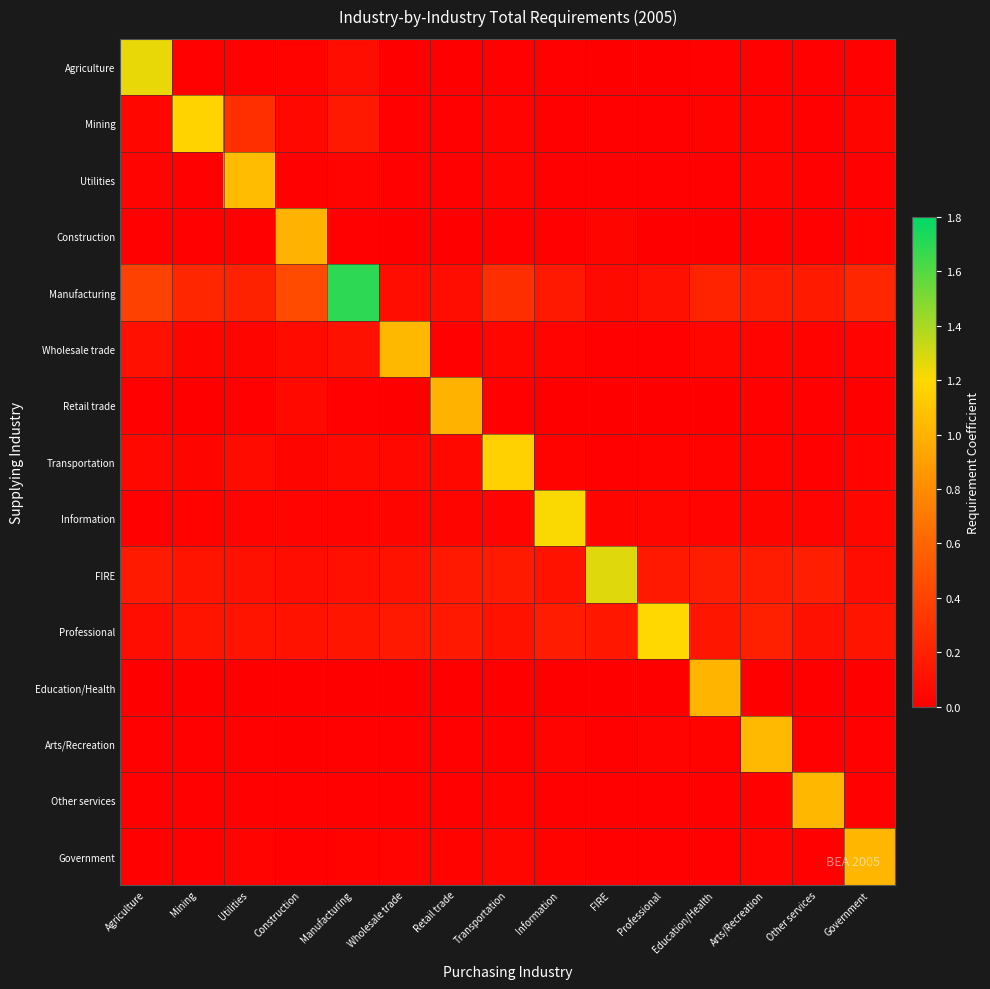

Which series has the largest total across all categories?

Manufacturing